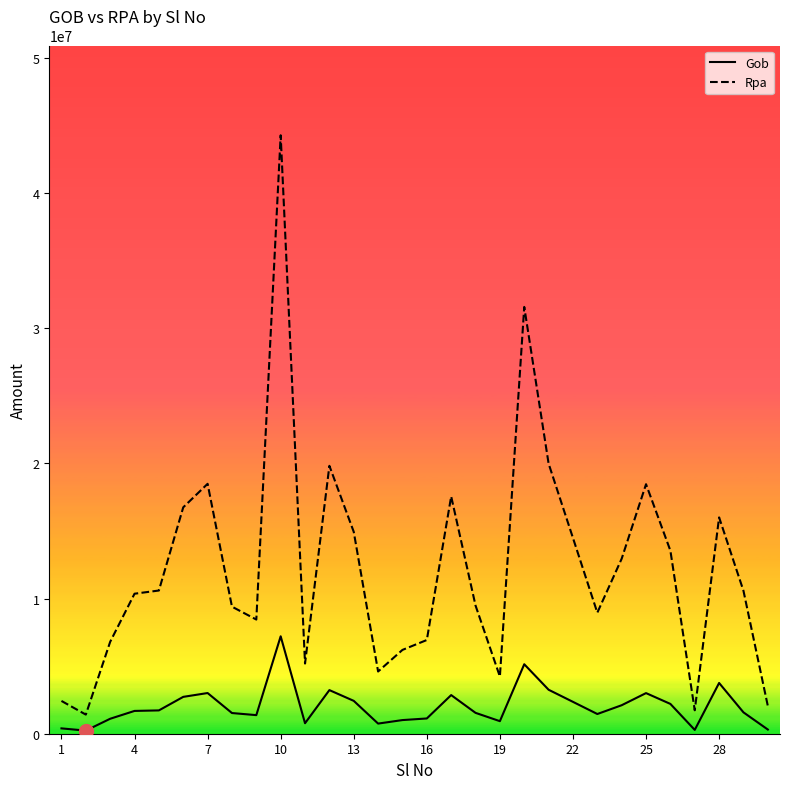

Which series has the largest range (max minus min)?

Rpa